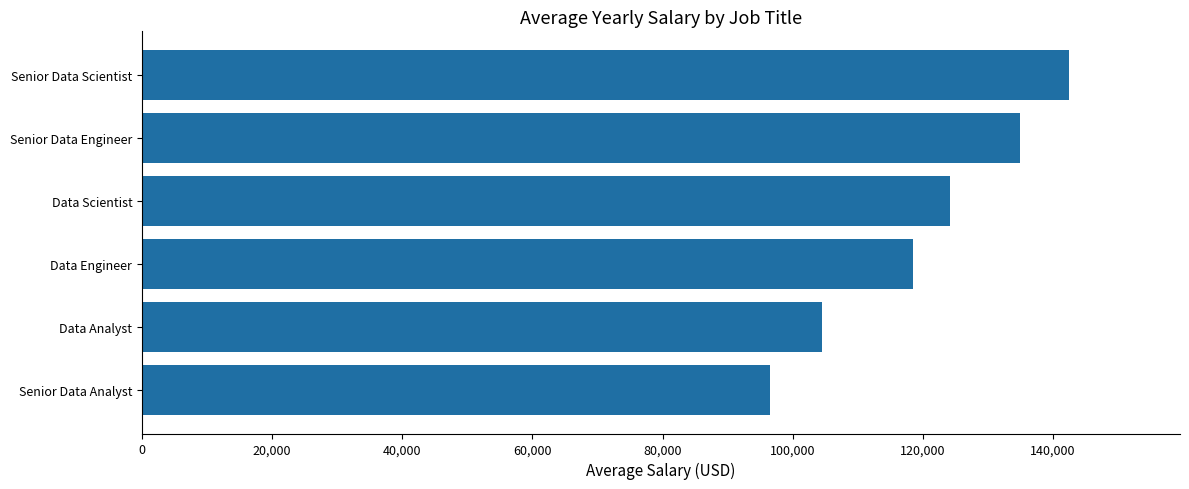

What is the change in value from Data Scientist to Senior Data Engineer?

+10907.2